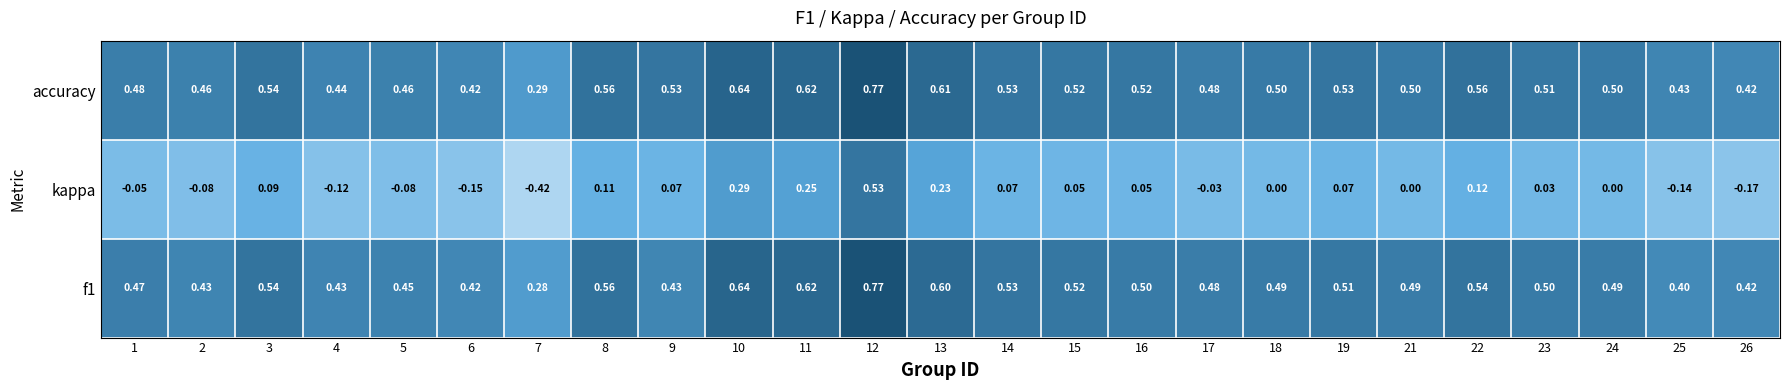

At which category is the sum across all series the highest?

12